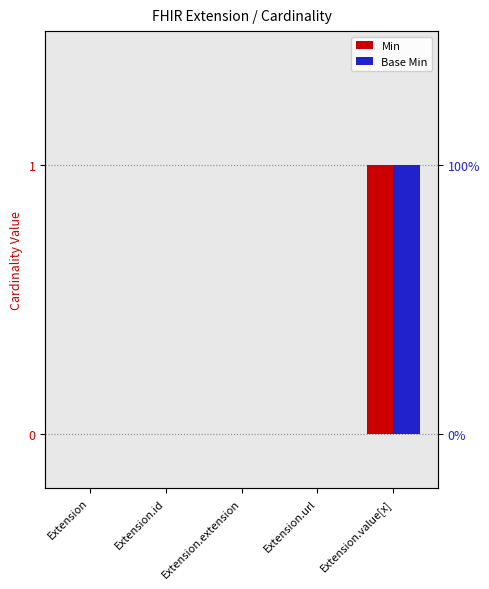

What is the label of the 4th bar from the right?

Extension.id